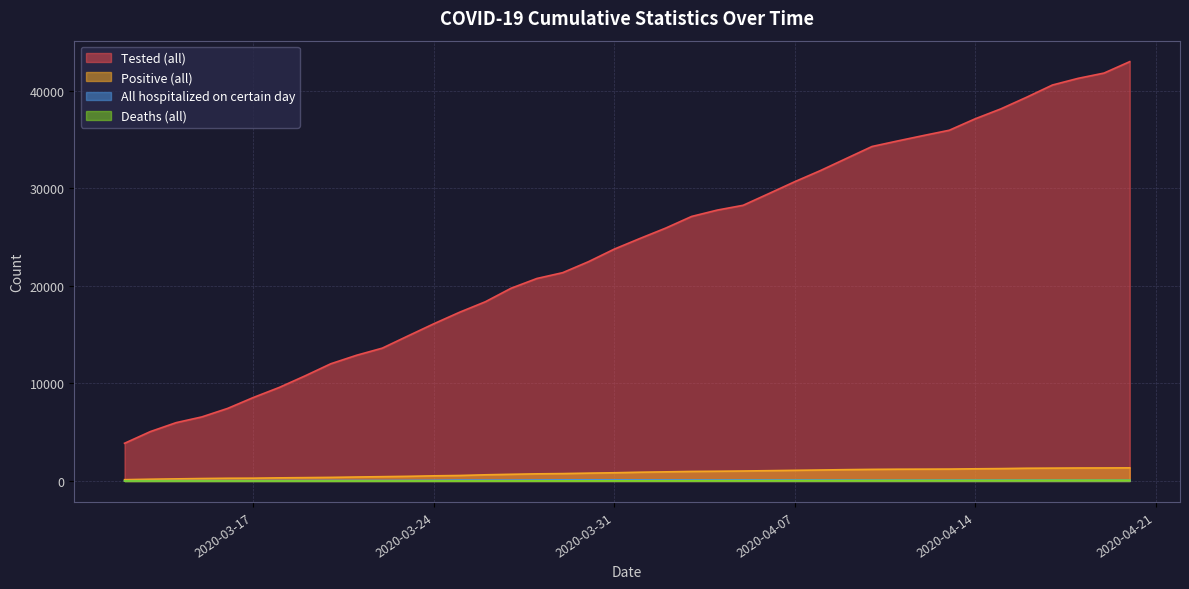

What is the difference between the highest and lowest values at 2020-03-26?

18362